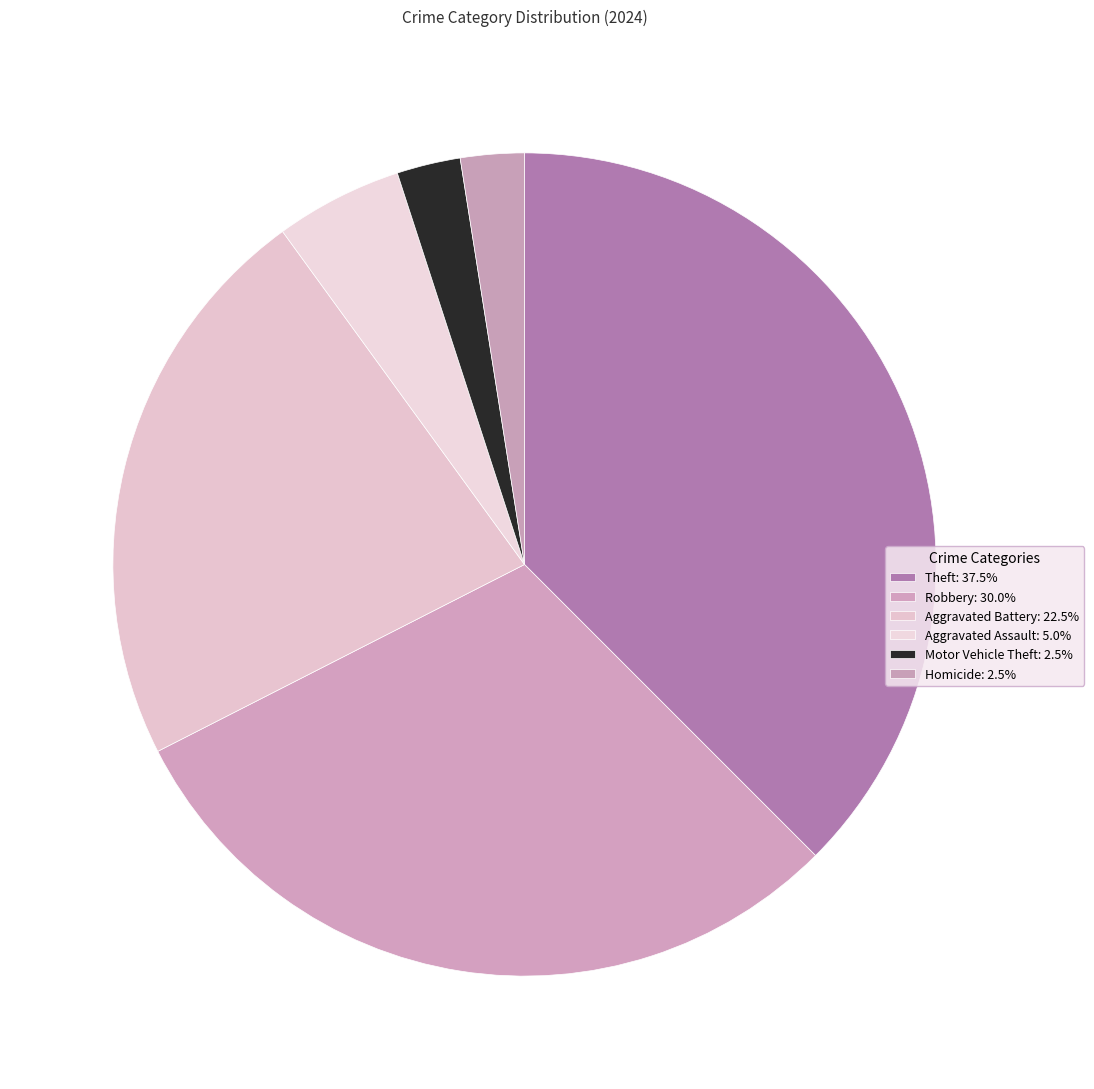

How many segments does this pie chart have?

6